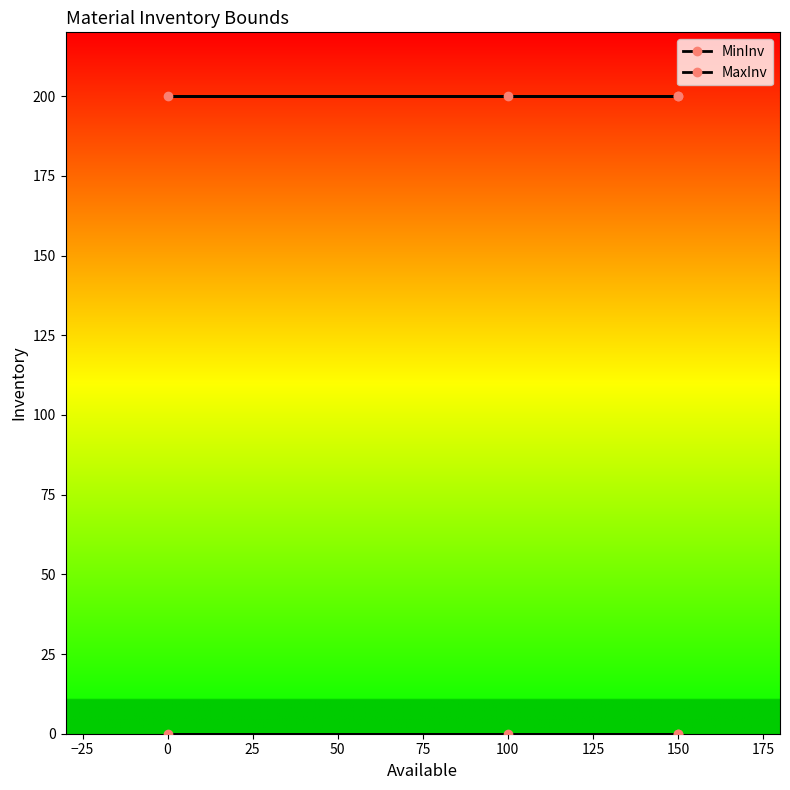

What is the average value of the MaxInv series?

200